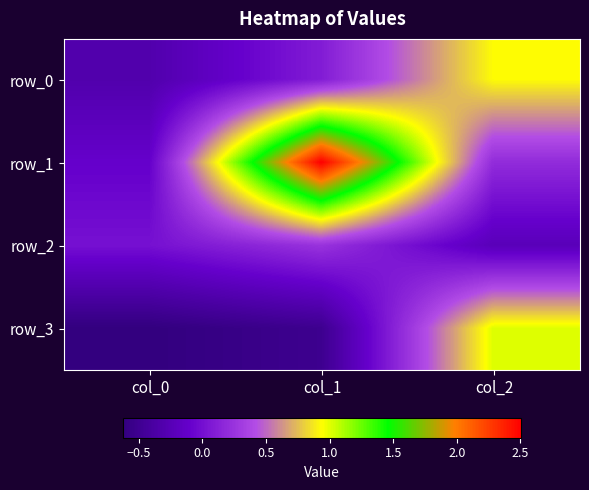

Where does the row_1 series first go above 0?

col_1